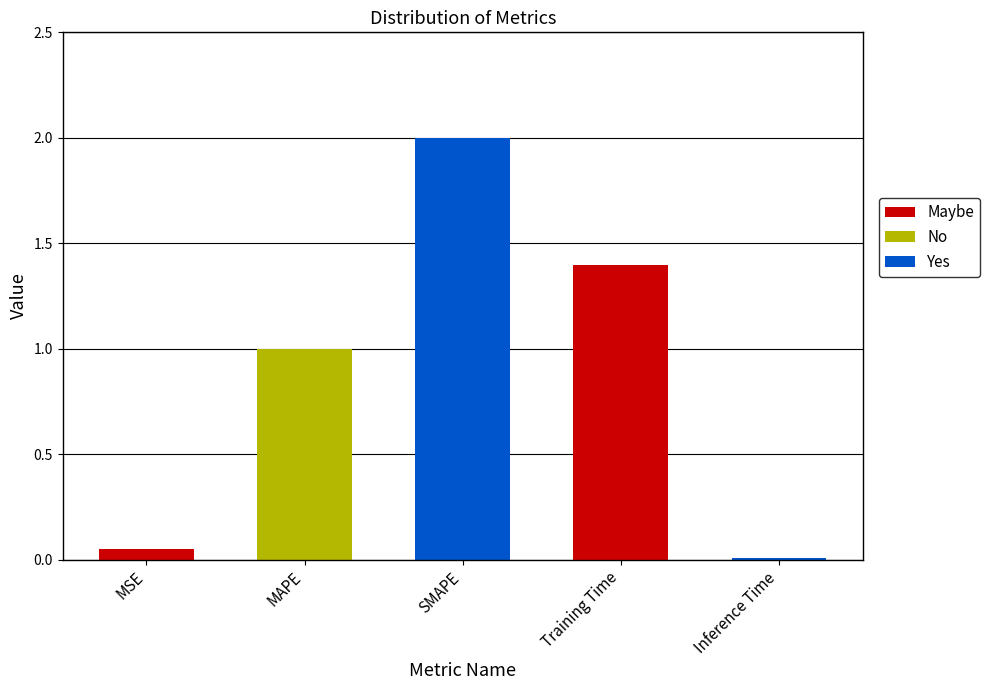

What position from the right is SMAPE?

3